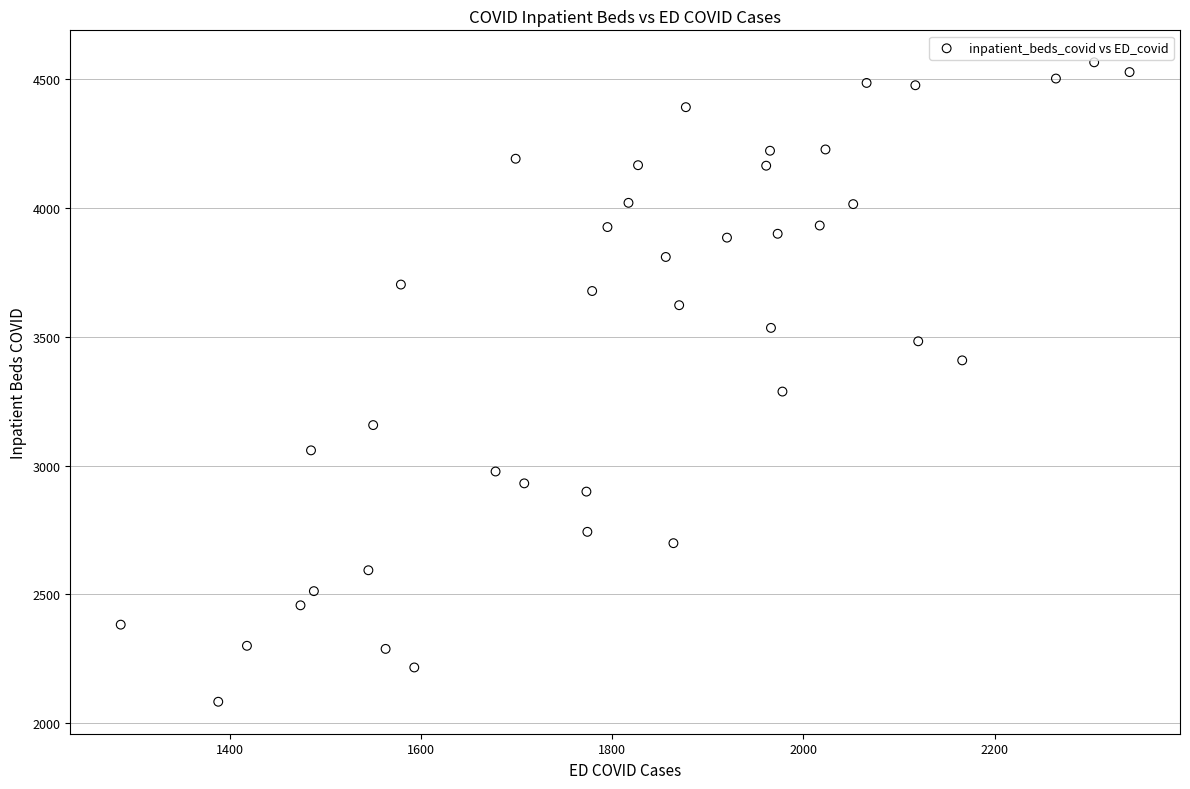

What Y value in the scatter plot is closest to 3324?

3287